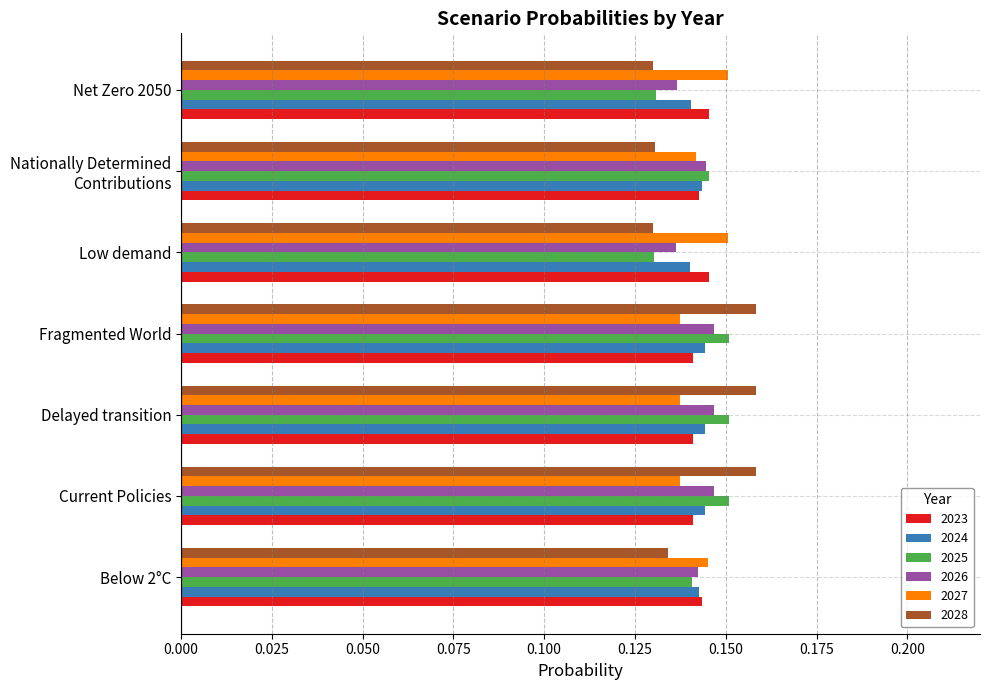

At how many categories does at least one series exceed 0?

7